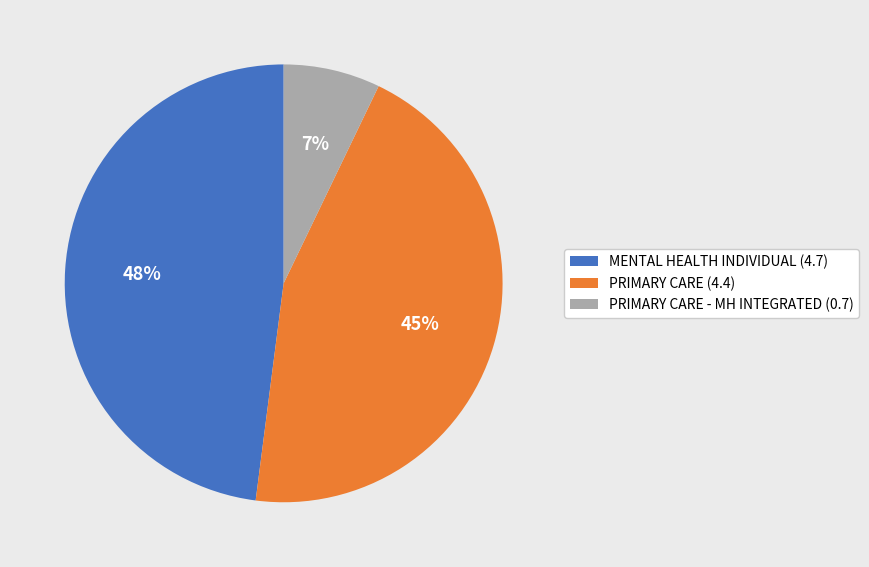

Which has a higher value, PRIMARY CARE (4.4) or PRIMARY CARE - MH INTEGRATED (0.7)?

PRIMARY CARE (4.4)